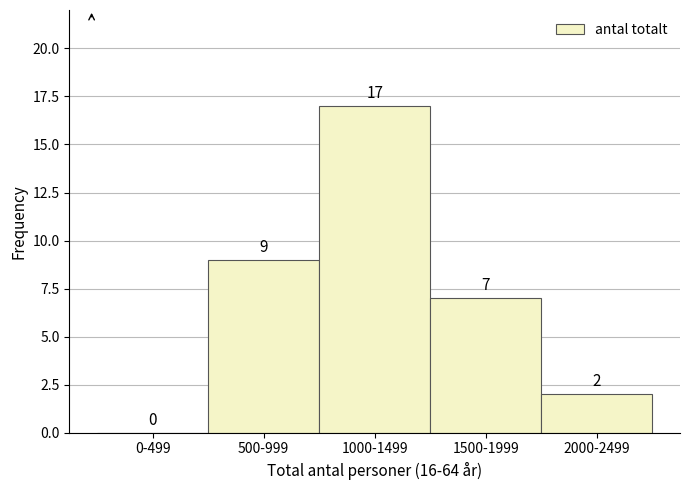

Reading left to right, transcribe all the data shown in this chart.

0-499=0	500-999=9	1000-1499=17	1500-1999=7	2000-2499=2